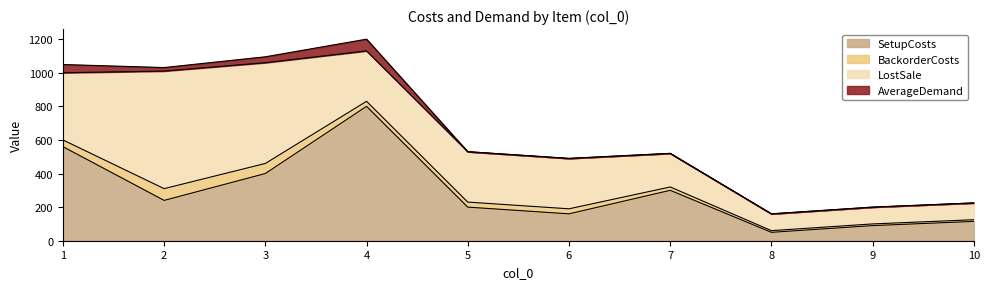

Reading right to left, what are all the values shown in this chart?

SetupCosts: 115	90	50	300	160	200	800	400	240	560
BackorderCosts: 10	10	10	20	30	30	30	60	70	40
LostSale: 100	100	100	200	300	300	300	600	700	400
AverageDemand: 0	0	0	0	0	0	70	35	21	49